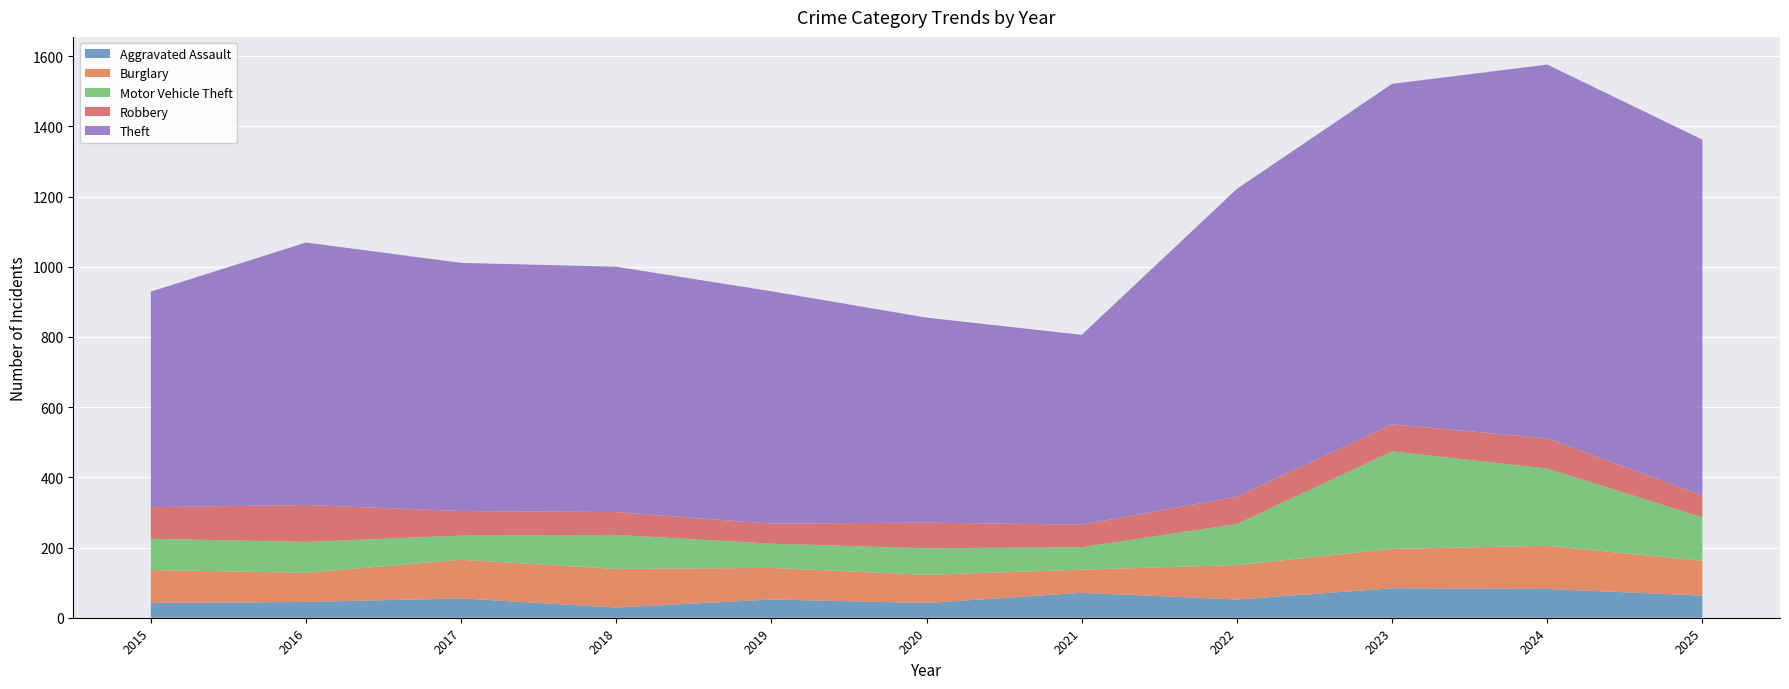

What value does the Aggravated Assault series have at 2019?

52